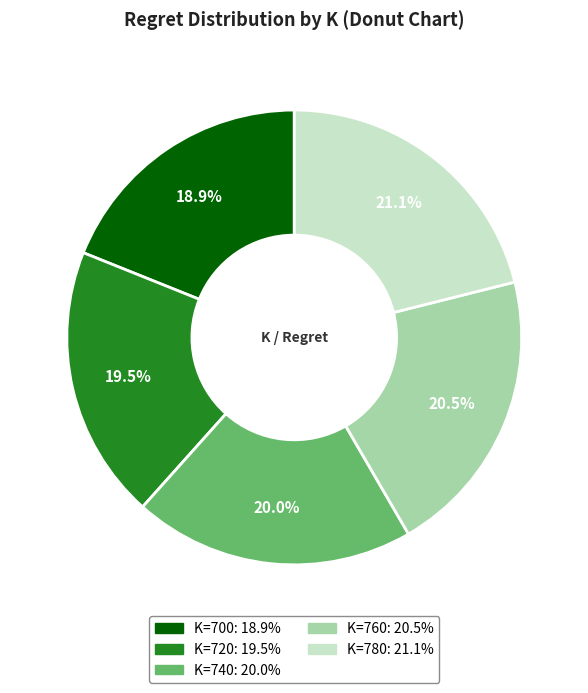

Is there any slice that represents more than half of the pie?

No